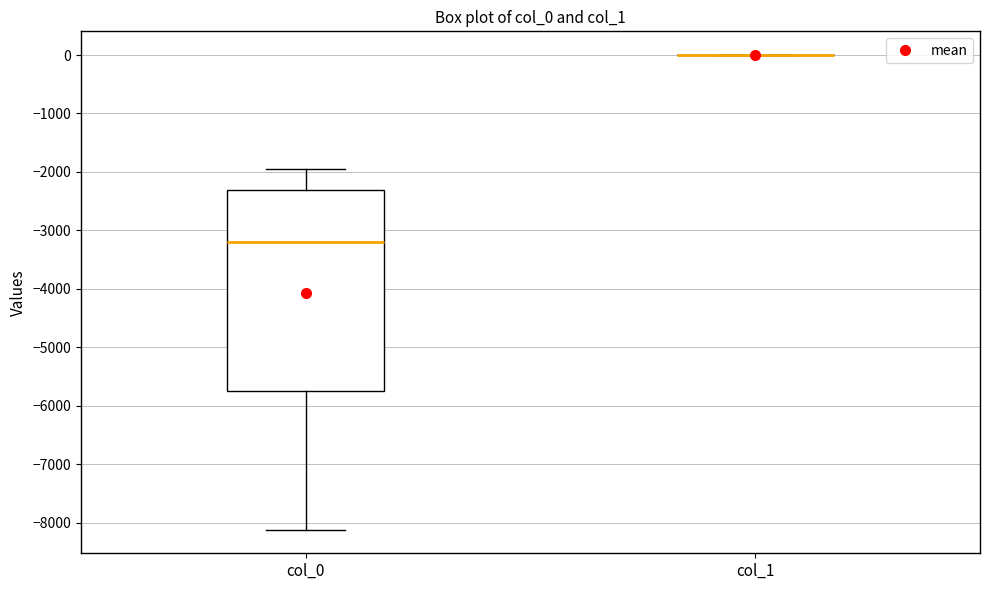

Reading left to right, transcribe this box plot: for each box, give where its median line is, the range the box spans, and where its two whiskers end, as read against the y-axis. The values are not printed on the chart, so give them approximately, as read against the axis.

col_0: median -3200, box -5700 to -2300, whiskers -8100 to -2000
col_1: box collapsed to a line at 0, whiskers 0 to 0